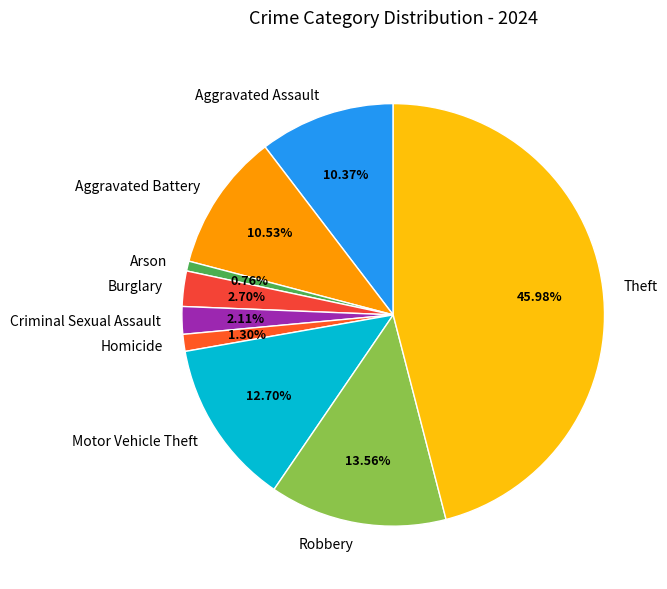

How many segments does this pie chart have?

9